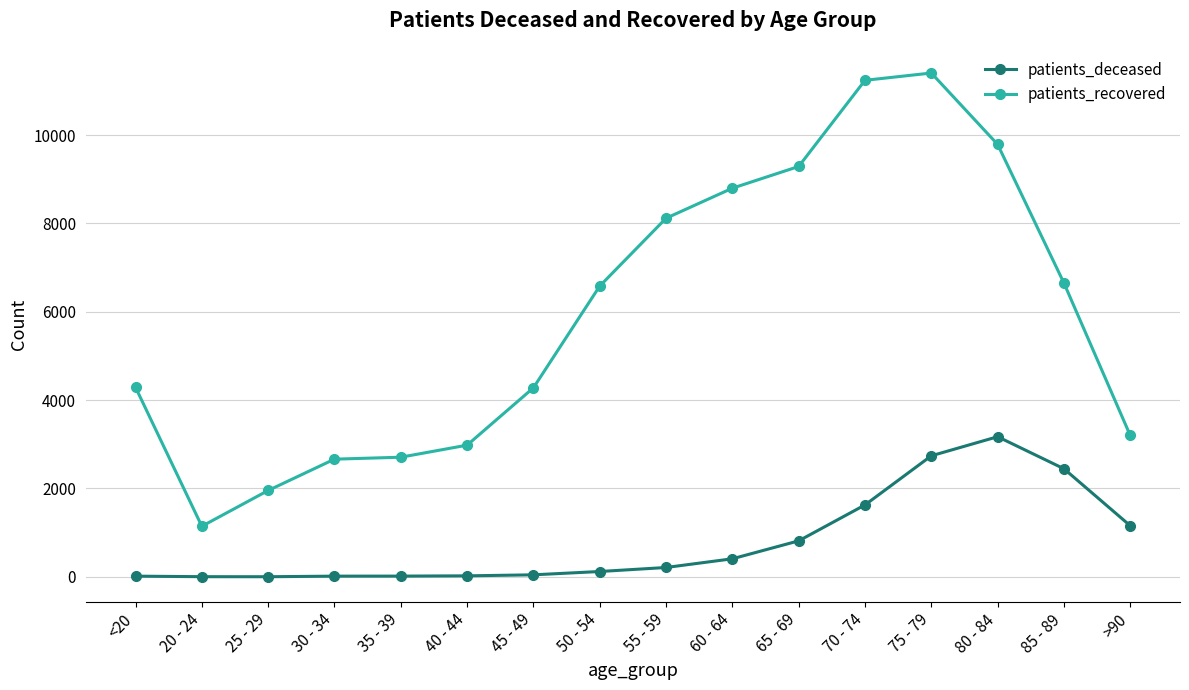

What position from the right is 75 - 79?

4